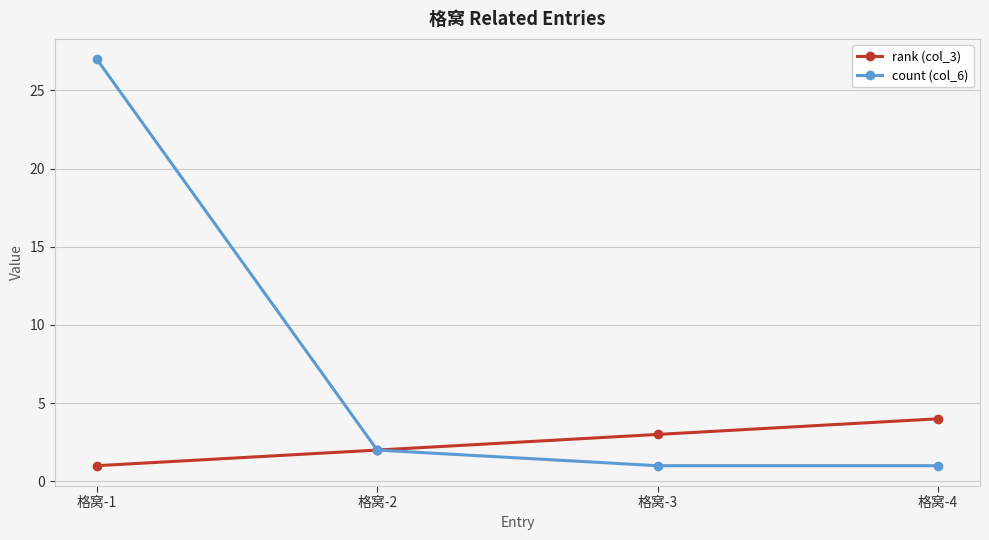

Is the value of rank (col_3) at 格窝-1 greater than the value of count (col_6) at 格窝-1?

No